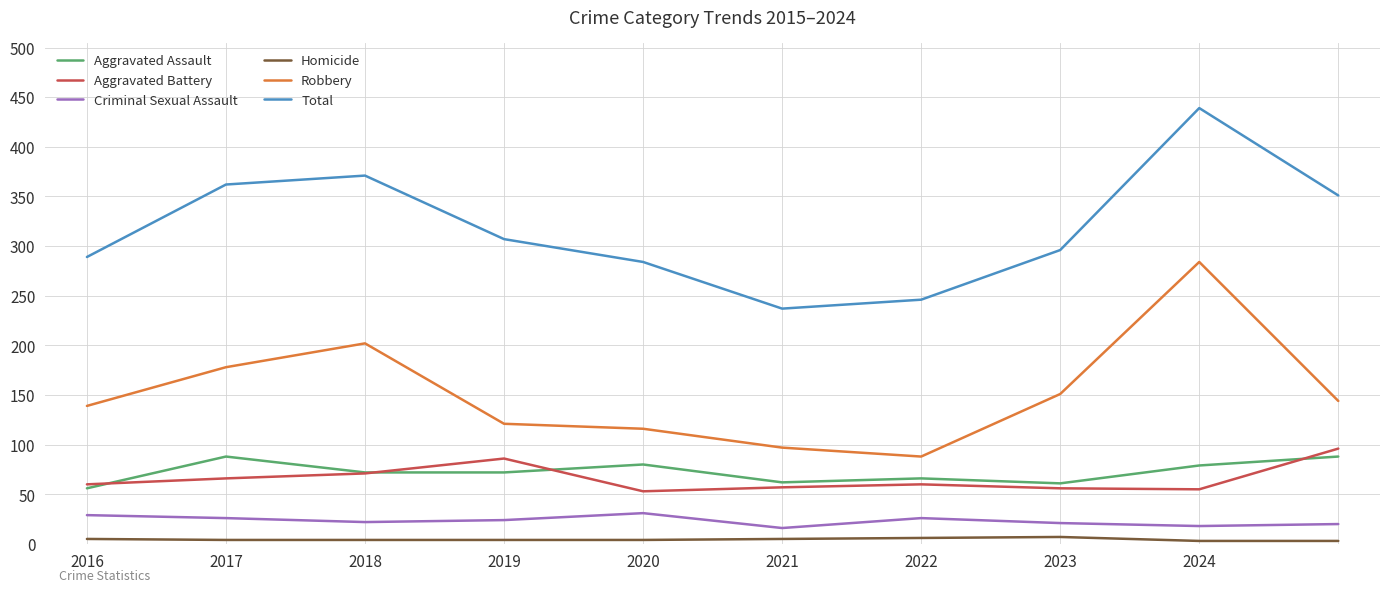

True or false: Aggravated Battery and Homicide cross at least once.

False